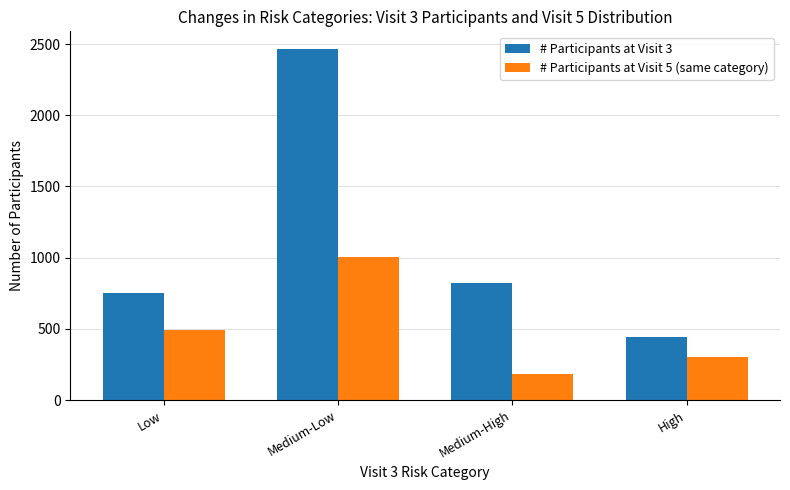

List the series in order of their peak value, highest first.

# Participants at Visit 3, # Participants at Visit 5 (same category)